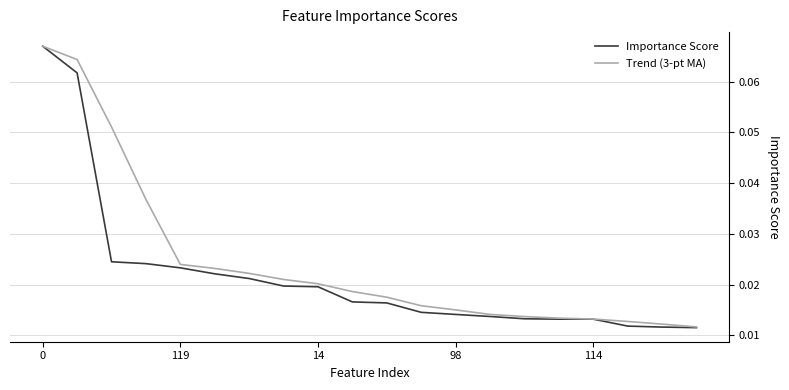

Which series has the largest total across all categories?

Trend (3-pt MA)